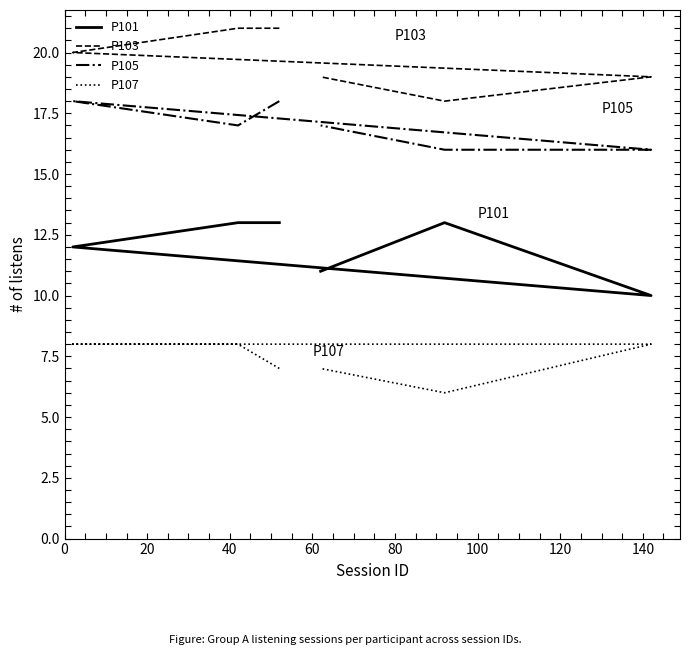

What is the average value of the P107 series?

7